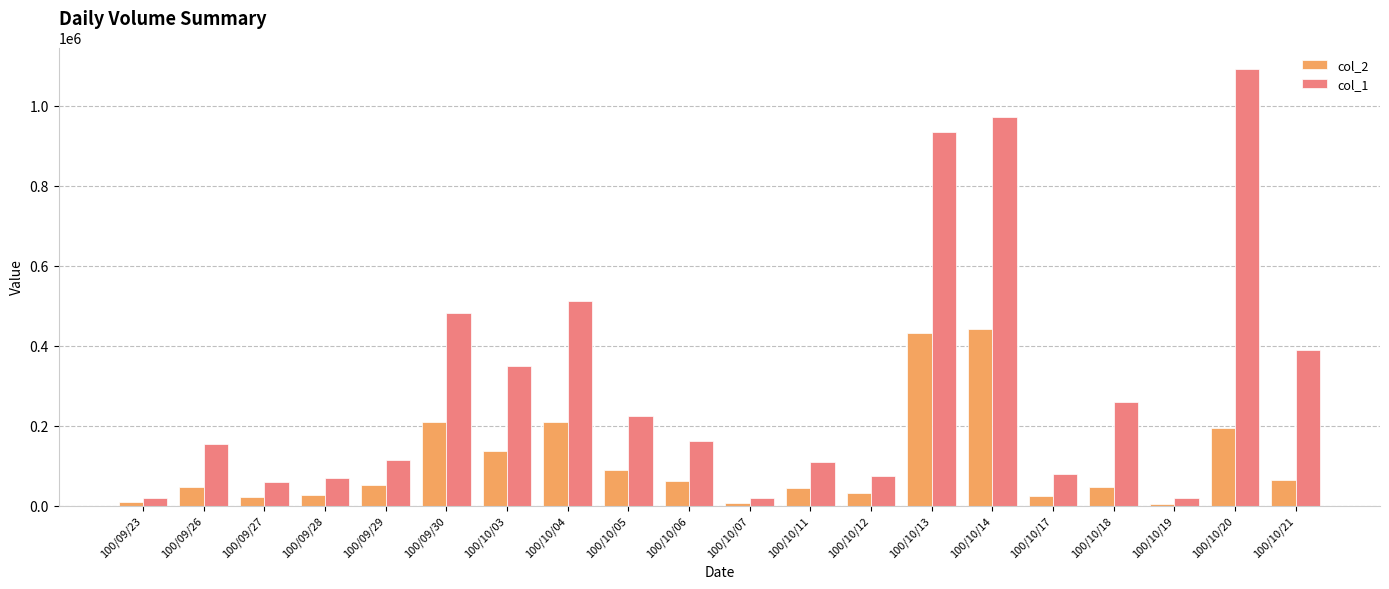

Which category has the highest value across all series?

100/10/20